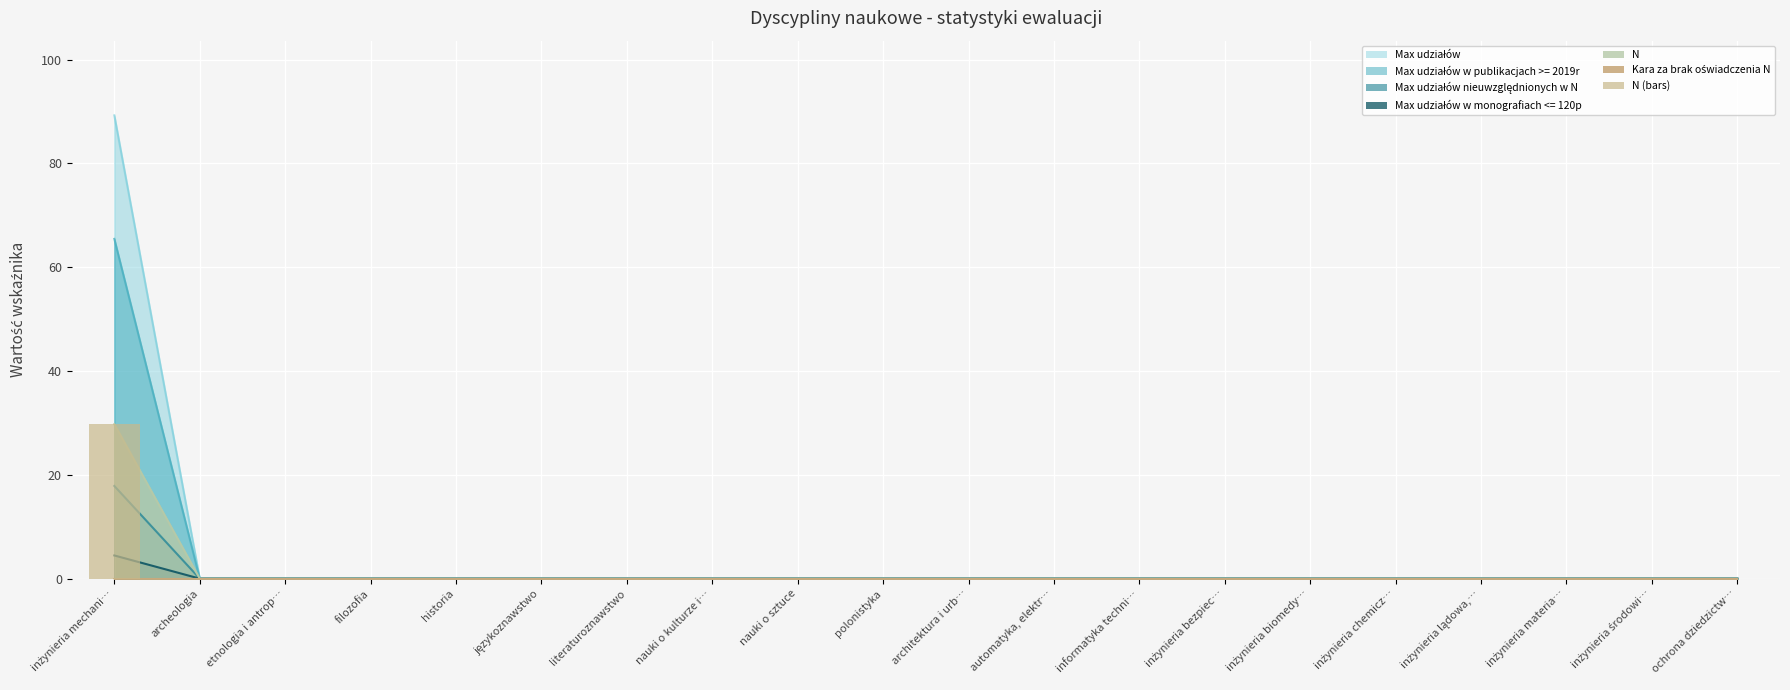

How many values are above zero?

1